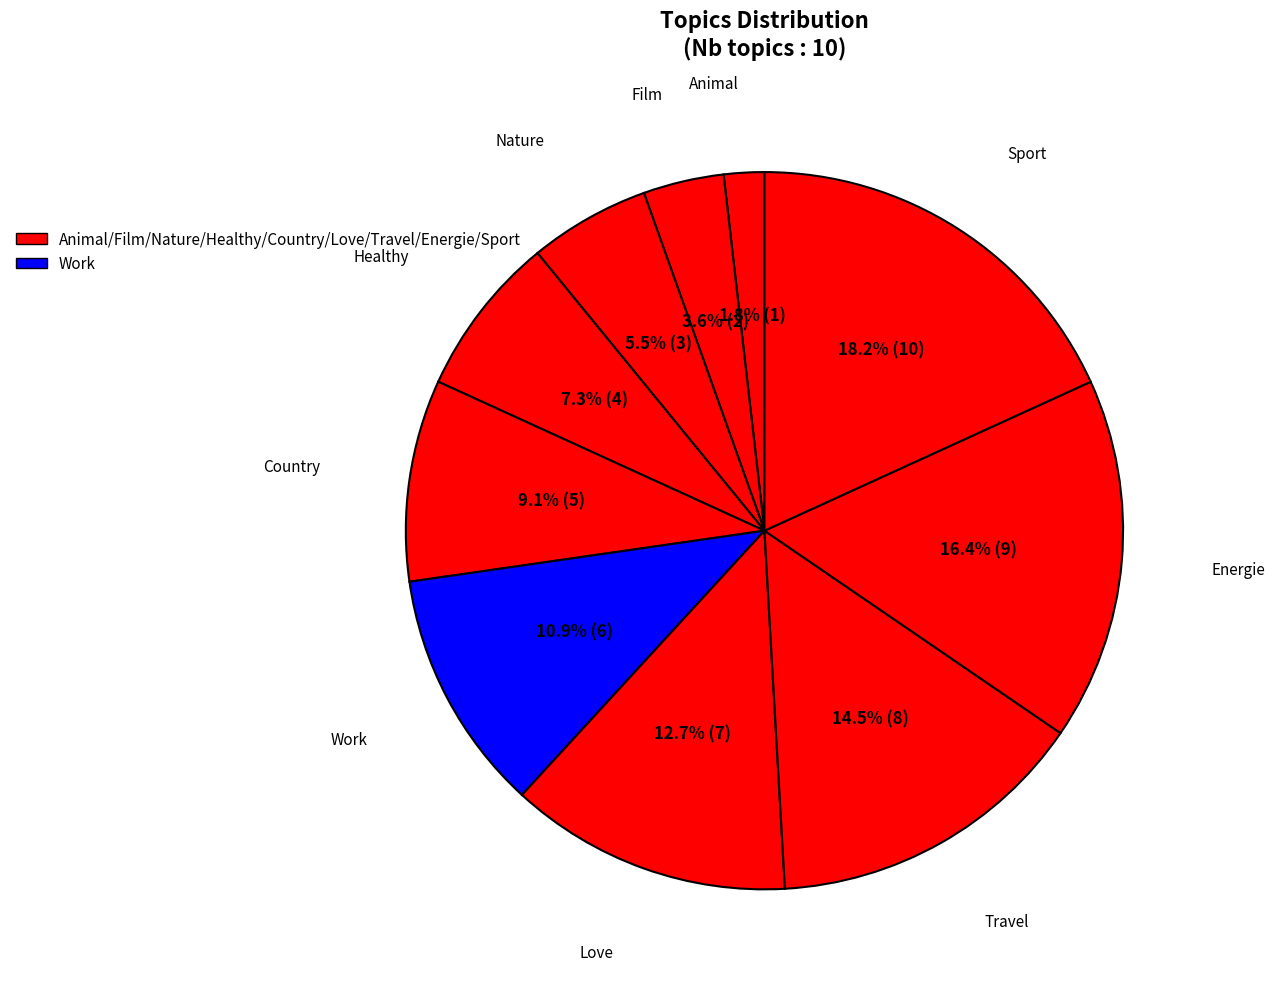

How many slices are in this pie chart?

10